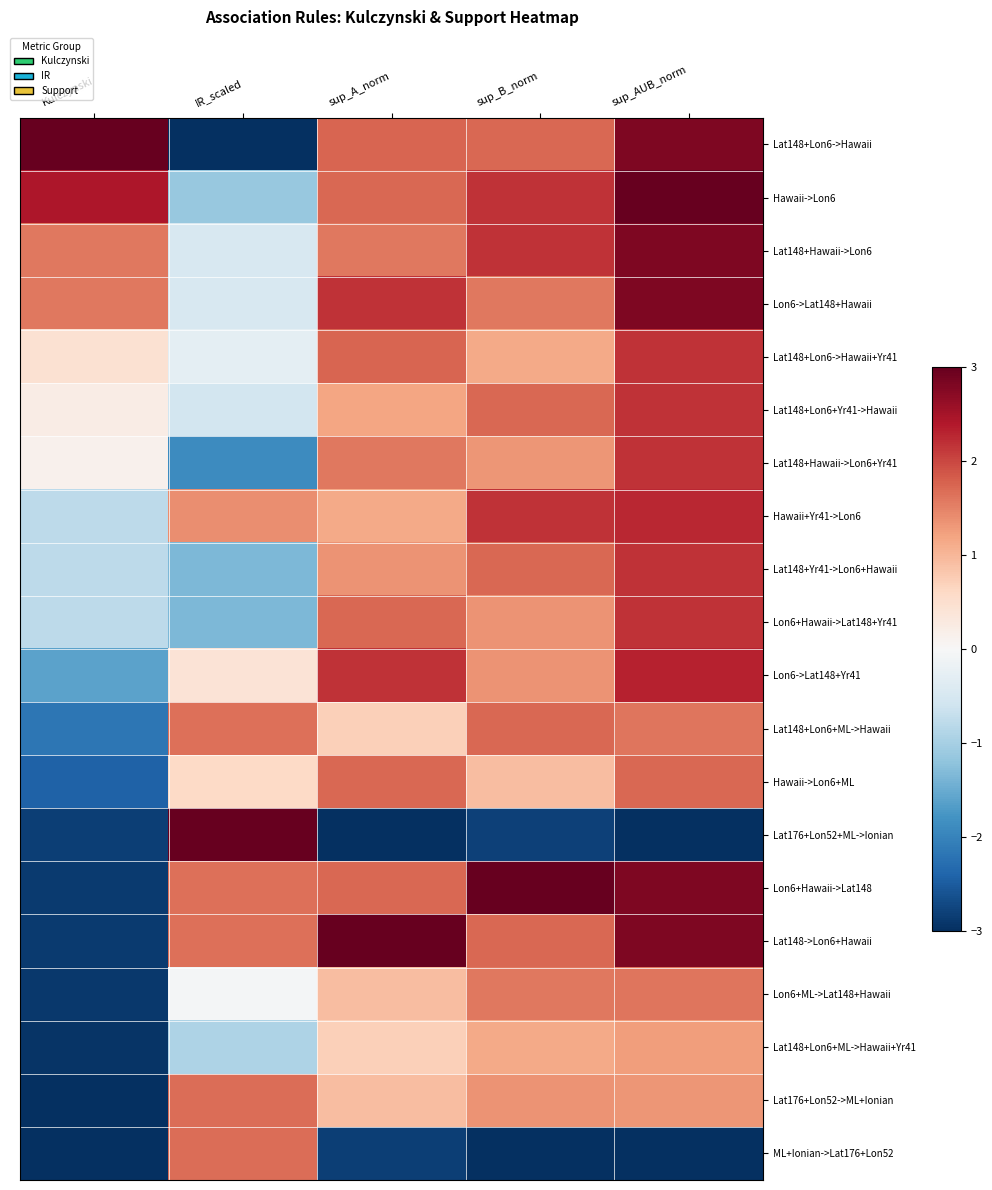

Reading left to right, extract all data points from this chart.

Lat148+Lon6->Hawaii: Kulczynski=3.0	IR_scaled=-3.0	sup_A_norm=1.7	sup_B_norm=1.7	sup_AUB_norm=2.8
Hawaii->Lon6: Kulczynski=2.4	IR_scaled=-1.1	sup_A_norm=1.7	sup_B_norm=2.2	sup_AUB_norm=3.0
Lat148+Hawaii->Lon6: Kulczynski=1.6	IR_scaled=-0.5	sup_A_norm=1.6	sup_B_norm=2.2	sup_AUB_norm=2.8
Lon6->Lat148+Hawaii: Kulczynski=1.6	IR_scaled=-0.5	sup_A_norm=2.2	sup_B_norm=1.6	sup_AUB_norm=2.8
Lat148+Lon6->Hawaii+Yr41: Kulczynski=0.5	IR_scaled=-0.3	sup_A_norm=1.7	sup_B_norm=1.1	sup_AUB_norm=2.2
Lat148+Lon6+Yr41->Hawaii: Kulczynski=0.2	IR_scaled=-0.5	sup_A_norm=1.2	sup_B_norm=1.7	sup_AUB_norm=2.2
Lat148+Hawaii->Lon6+Yr41: Kulczynski=0.1	IR_scaled=-1.9	sup_A_norm=1.6	sup_B_norm=1.3	sup_AUB_norm=2.2
Hawaii+Yr41->Lon6: Kulczynski=-0.8	IR_scaled=1.4	sup_A_norm=1.1	sup_B_norm=2.2	sup_AUB_norm=2.3
Lat148+Yr41->Lon6+Hawaii: Kulczynski=-0.8	IR_scaled=-1.3	sup_A_norm=1.3	sup_B_norm=1.7	sup_AUB_norm=2.2
Lon6+Hawaii->Lat148+Yr41: Kulczynski=-0.8	IR_scaled=-1.3	sup_A_norm=1.7	sup_B_norm=1.3	sup_AUB_norm=2.2
Lon6->Lat148+Yr41: Kulczynski=-1.6	IR_scaled=0.4	sup_A_norm=2.2	sup_B_norm=1.3	sup_AUB_norm=2.3
Lat148+Lon6+ML->Hawaii: Kulczynski=-2.2	IR_scaled=1.6	sup_A_norm=0.7	sup_B_norm=1.7	sup_AUB_norm=1.6
Hawaii->Lon6+ML: Kulczynski=-2.4	IR_scaled=0.6	sup_A_norm=1.7	sup_B_norm=0.9	sup_AUB_norm=1.7
Lat176+Lon52+ML->Ionian: Kulczynski=-2.8	IR_scaled=3.0	sup_A_norm=-3.0	sup_B_norm=-2.8	sup_AUB_norm=-3.0
Lon6+Hawaii->Lat148: Kulczynski=-2.9	IR_scaled=1.7	sup_A_norm=1.7	sup_B_norm=3.0	sup_AUB_norm=2.8
Lat148->Lon6+Hawaii: Kulczynski=-2.9	IR_scaled=1.7	sup_A_norm=3.0	sup_B_norm=1.7	sup_AUB_norm=2.8
Lon6+ML->Lat148+Hawaii: Kulczynski=-2.9	IR_scaled=-0.1	sup_A_norm=0.9	sup_B_norm=1.6	sup_AUB_norm=1.6
Lat148+Lon6+ML->Hawaii+Yr41: Kulczynski=-2.9	IR_scaled=-0.9	sup_A_norm=0.7	sup_B_norm=1.1	sup_AUB_norm=1.3
Lat176+Lon52->ML+Ionian: Kulczynski=-3.0	IR_scaled=1.7	sup_A_norm=0.9	sup_B_norm=1.3	sup_AUB_norm=1.3
ML+Ionian->Lat176+Lon52: Kulczynski=-3.0	IR_scaled=1.7	sup_A_norm=-2.8	sup_B_norm=-3.0	sup_AUB_norm=-3.0